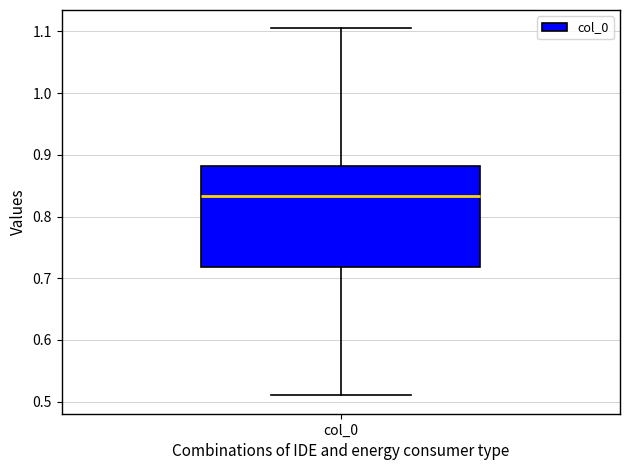

Where is the lower edge of the box for col_0 on the y-axis? The values are not printed on the chart, so give them approximately, as read against the axis.

0.72